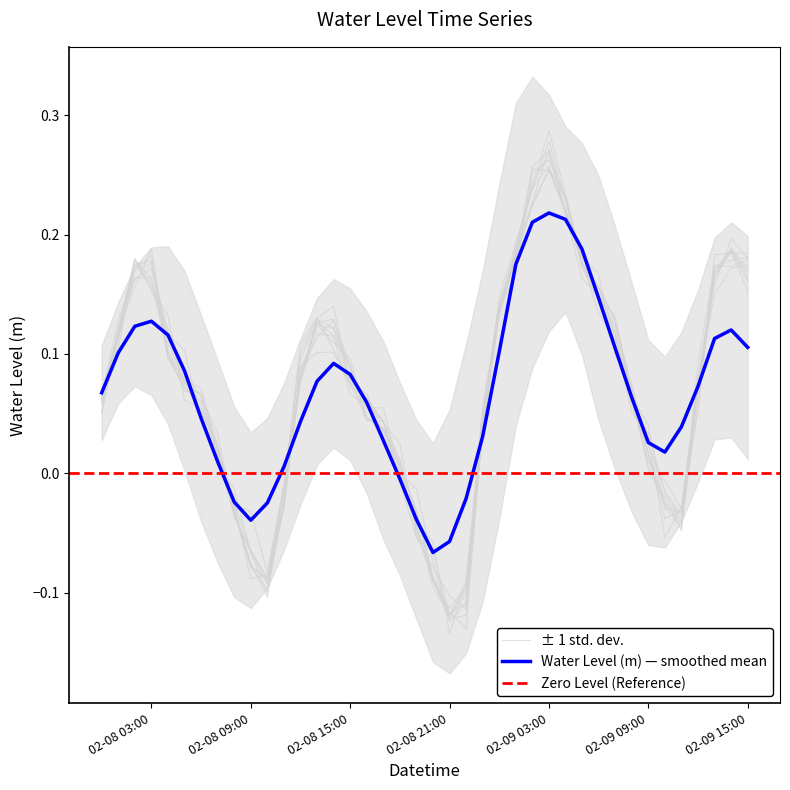

Does the chart have visible grid lines?

No